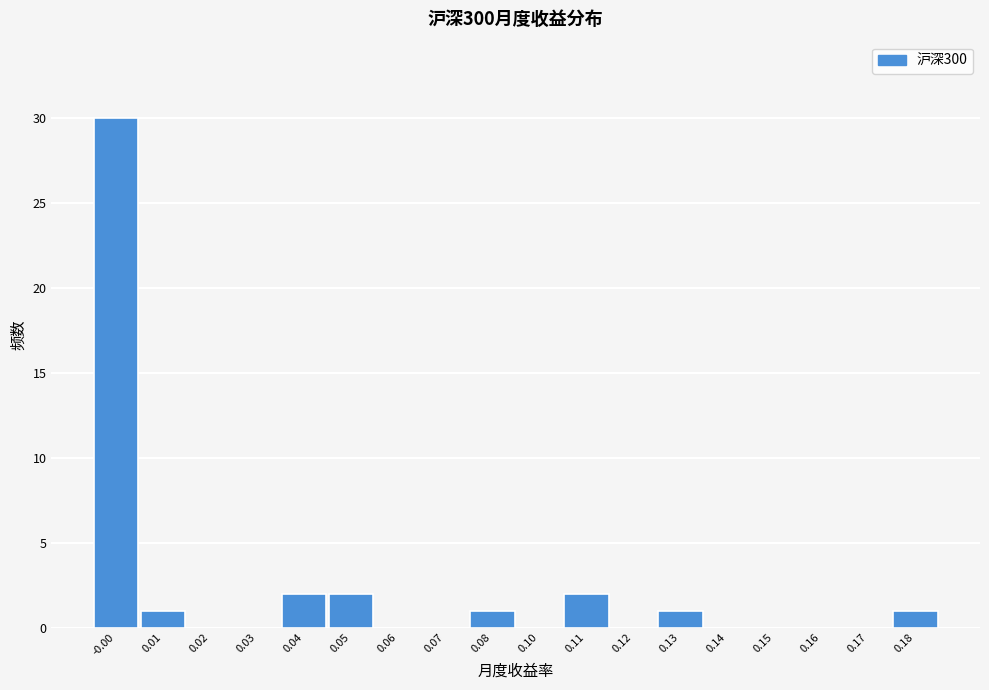

Reading left to right, transcribe all the data shown in this chart.

-0.00=30	0.01=1	0.02=0	0.03=0	0.04=2	0.05=2	0.06=0	0.07=0	0.08=1	0.10=0	0.11=2	0.12=0	0.13=1	0.14=0	0.15=0	0.16=0	0.17=0	0.18=1